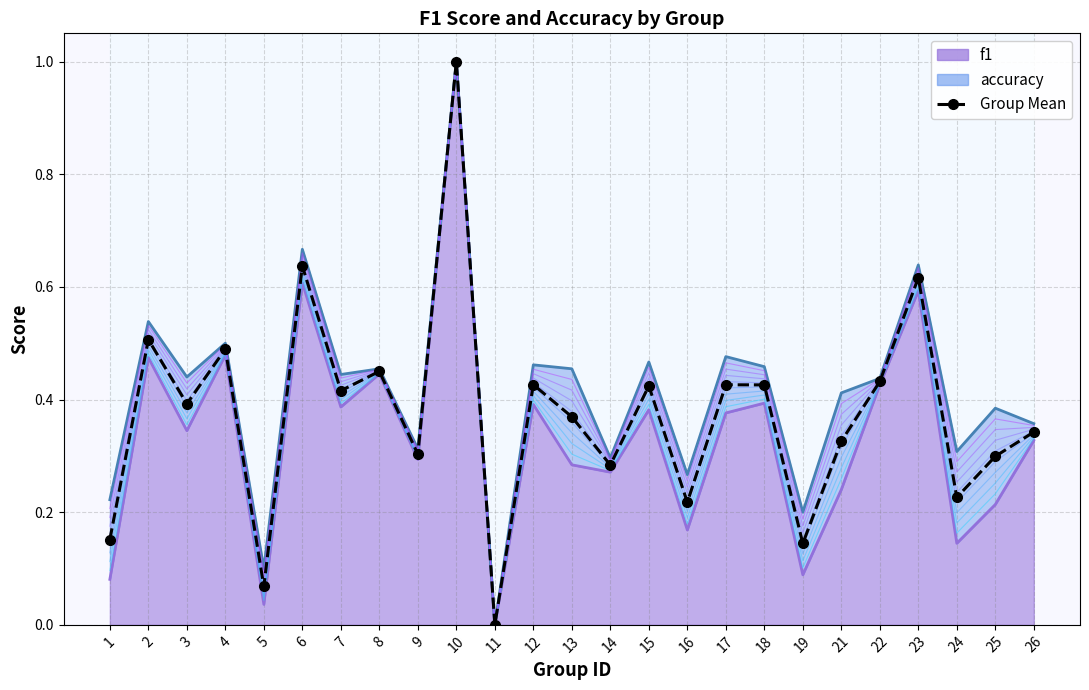

At which label is the value closest to 0?

11